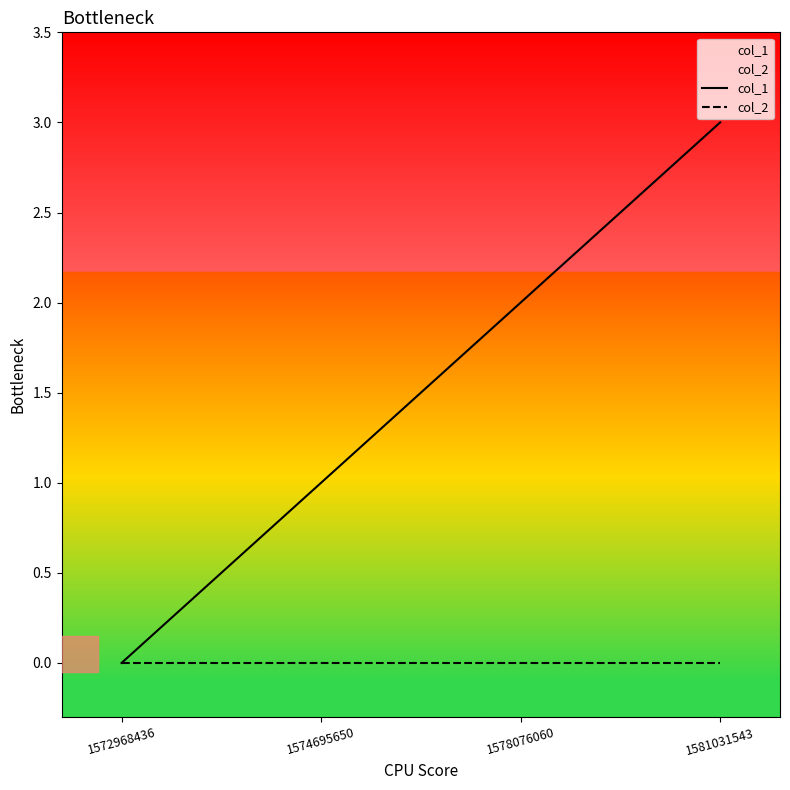

List the series in order of their overall mean, lowest first.

col_2, col_1